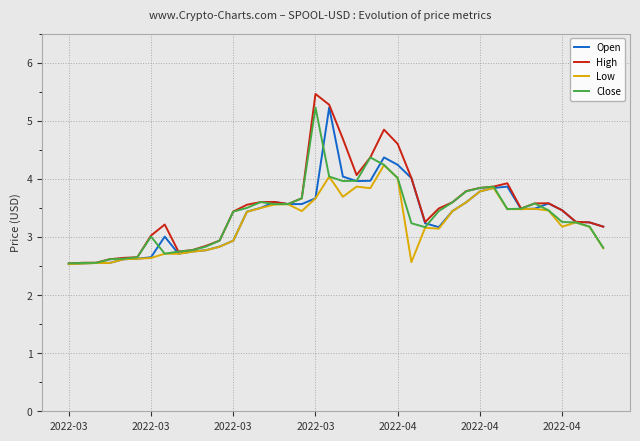

Which series has the largest range (max minus min)?

High